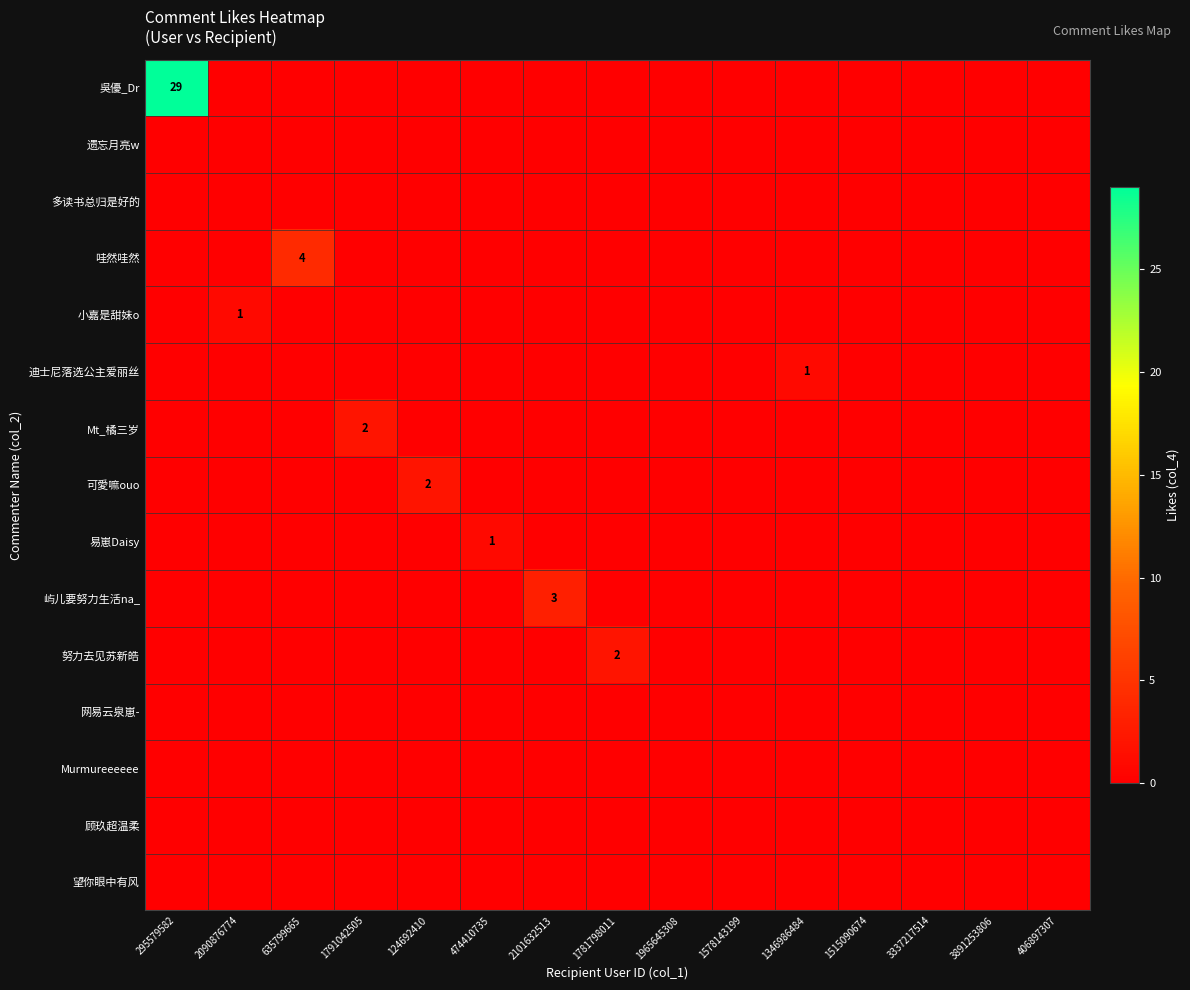

True or false: 努力去见苏新皓 has a value of 1 at 1781798011.

False